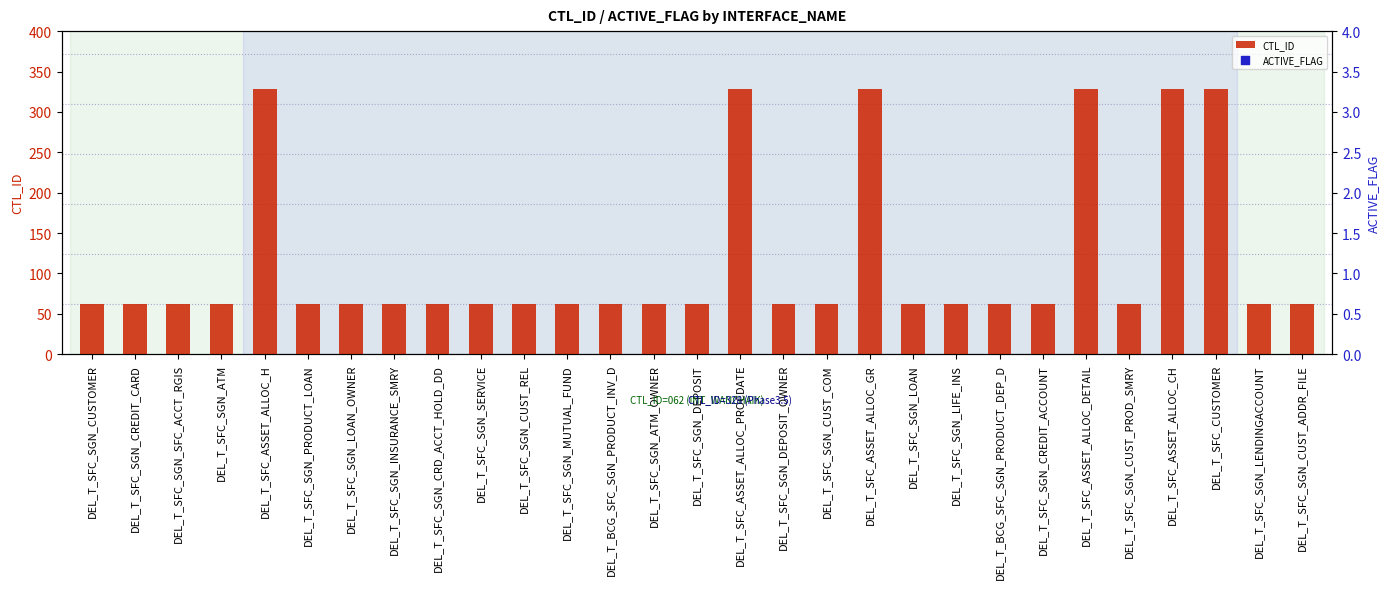

Is the value of ACTIVE_FLAG at DEL_T_SFC_SGN_CUSTOMER greater than the value of CTL_ID at DEL_T_SFC_SGN_DEPOSIT_OWNER?

Yes